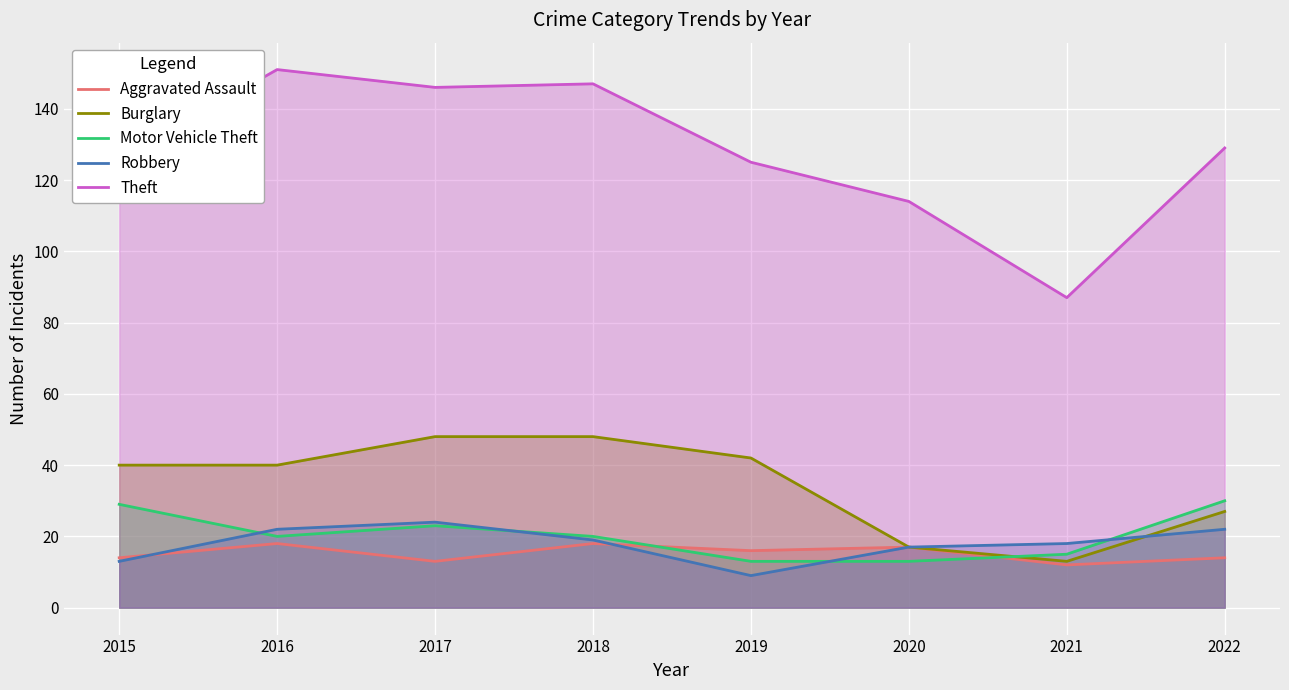

How many data points in Theft are less than 129?

4